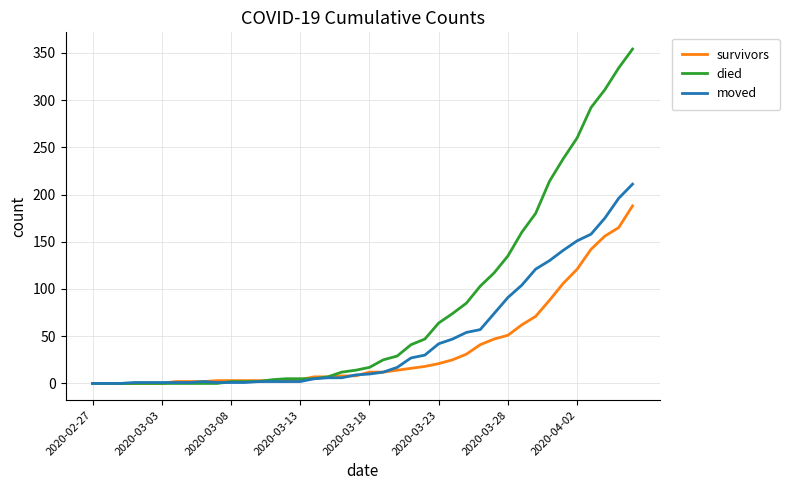

Which series has the widest spread of values?

died